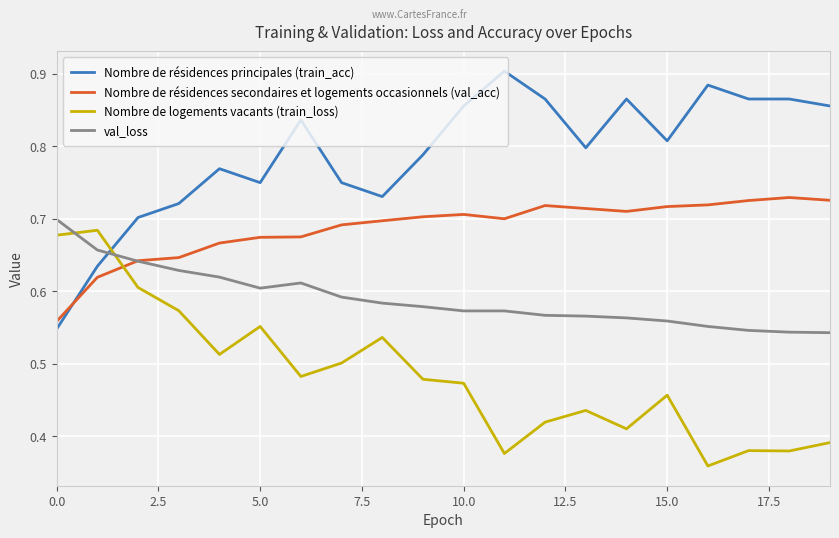

Which series has the largest range (max minus min)?

Nombre de résidences principales (train_acc)